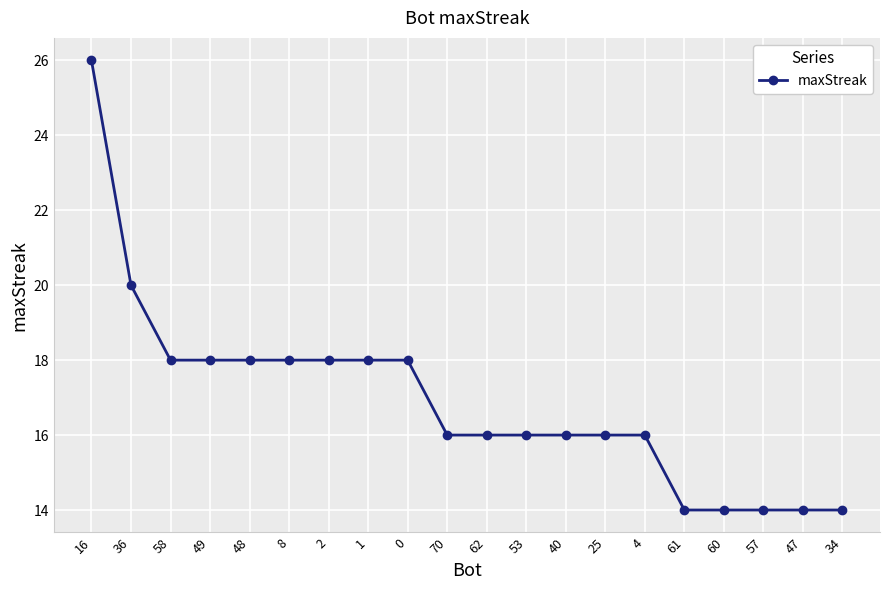

What is the average value?

17